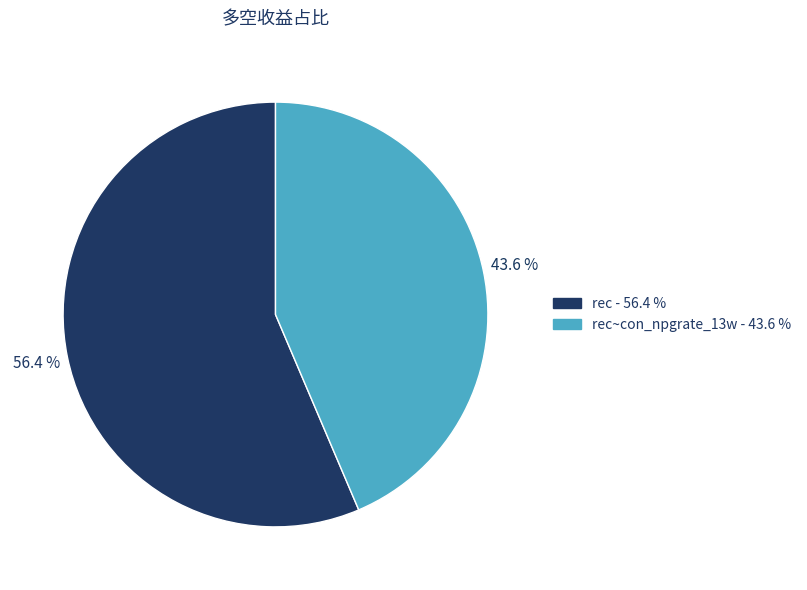

Does any single category account for the majority?

Yes